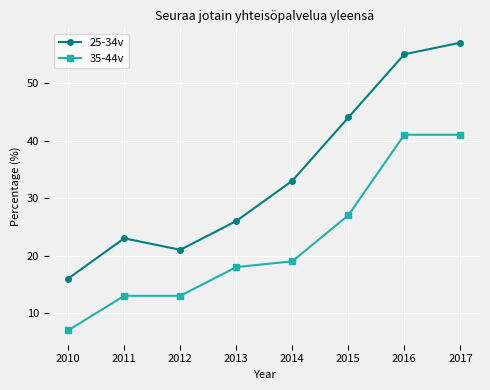

True or false: 35-44v and 25-34v cross at least once.

False